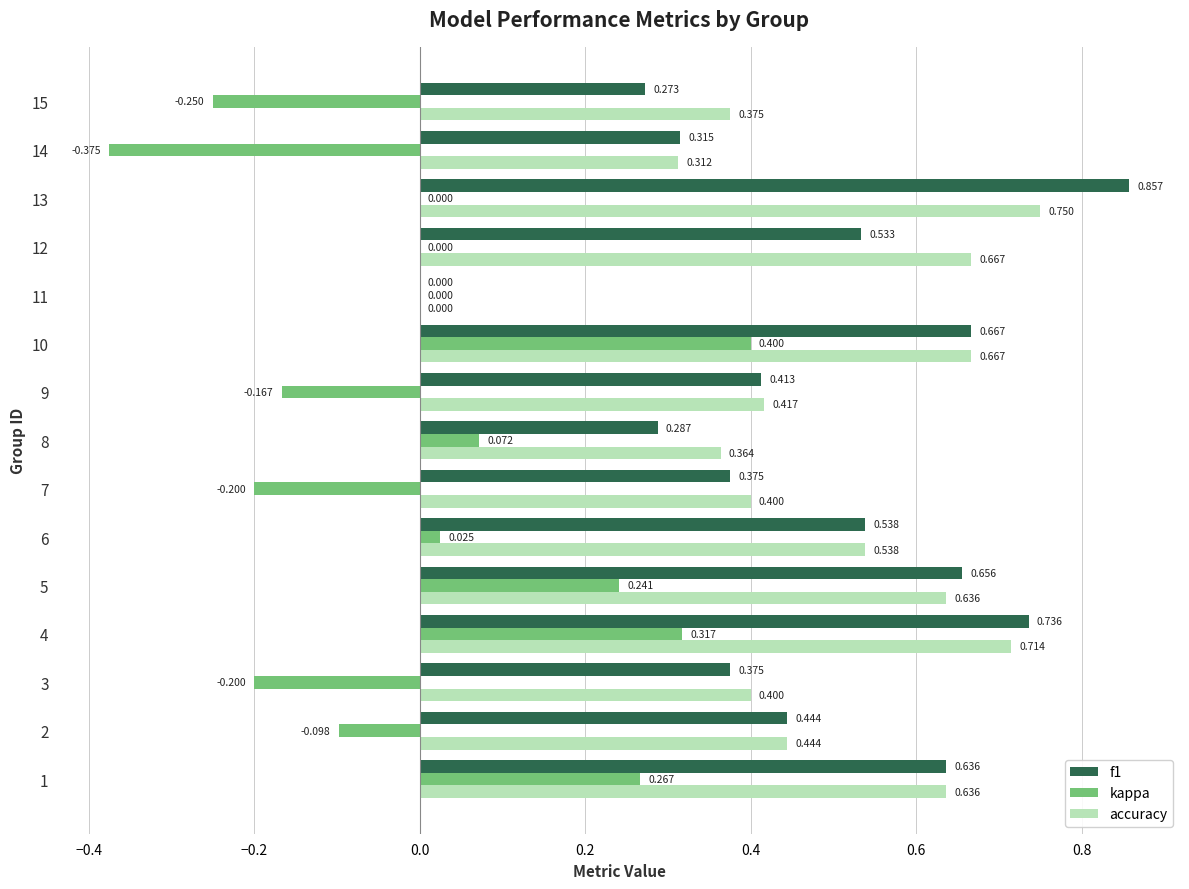

Between 5 and 6, which series saw the biggest shift?

kappa